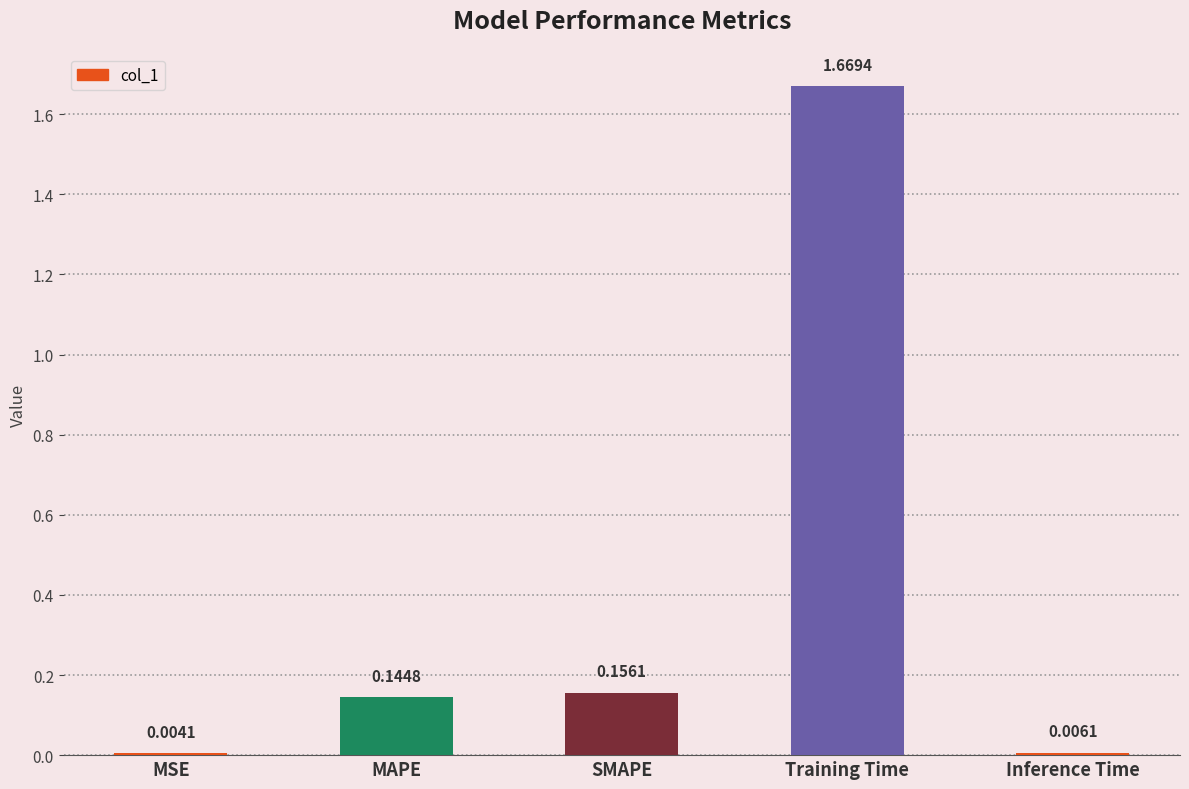

Which label corresponds to the largest value in the chart?

Training Time